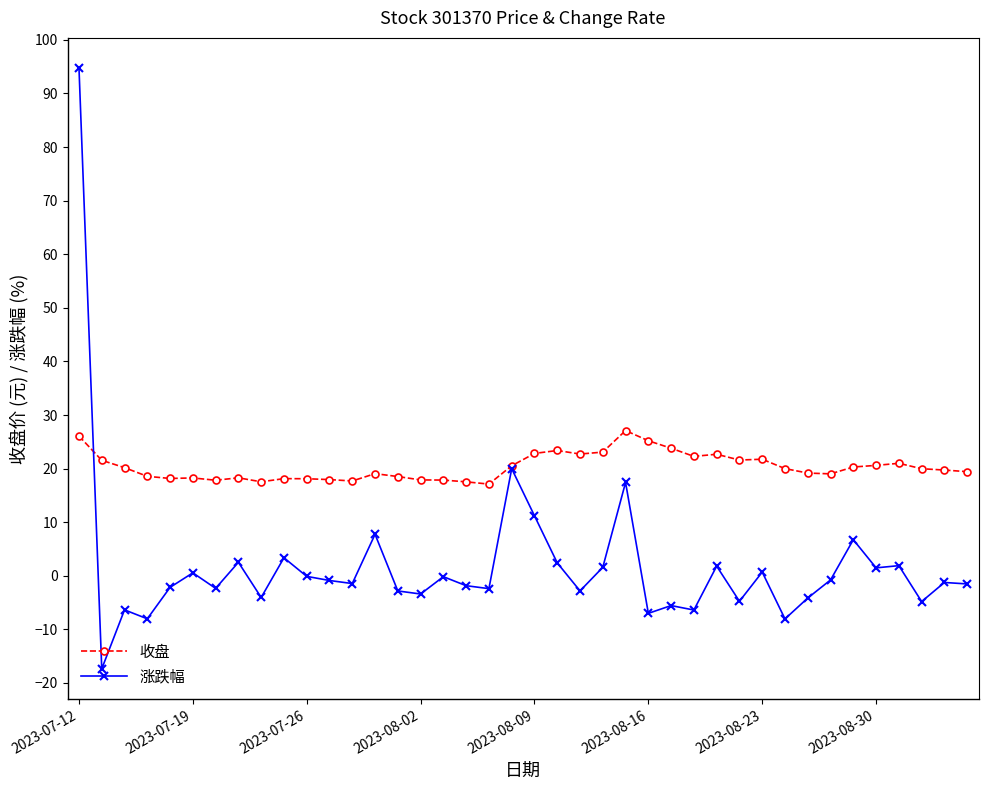

What is the average value of the 涨跌幅 series?

1.8